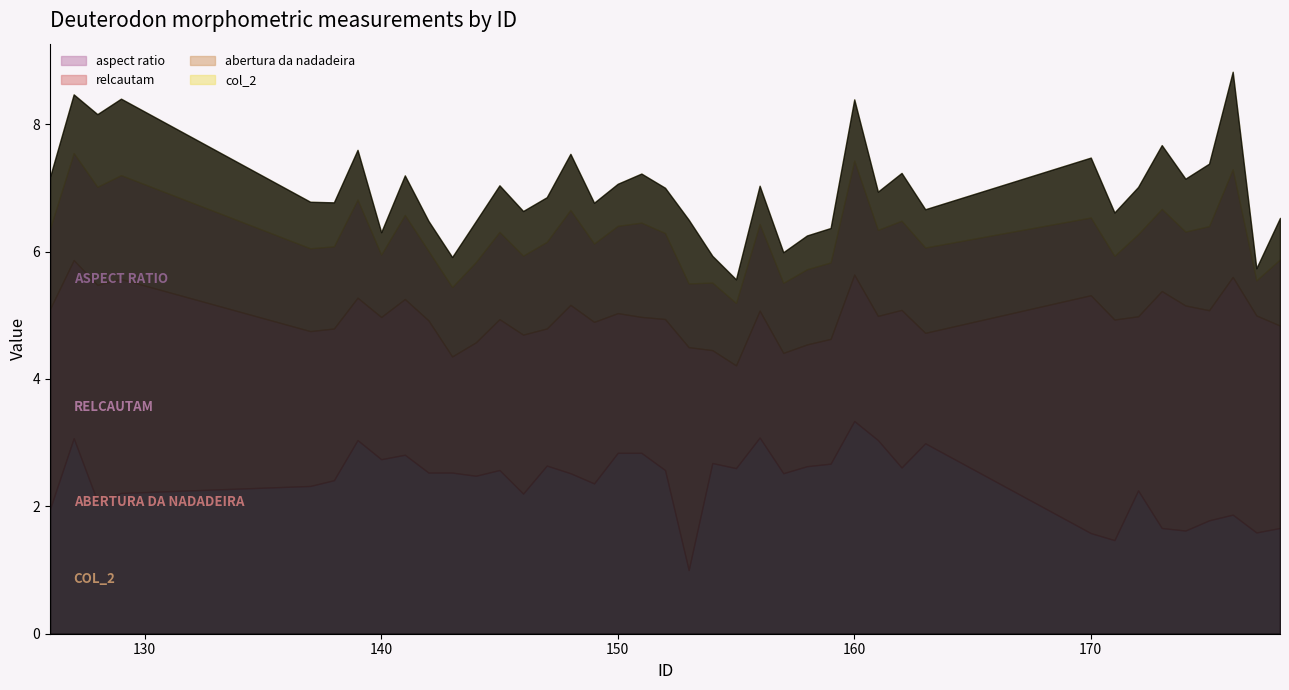

What is the sum of all relcautam values?

103.5